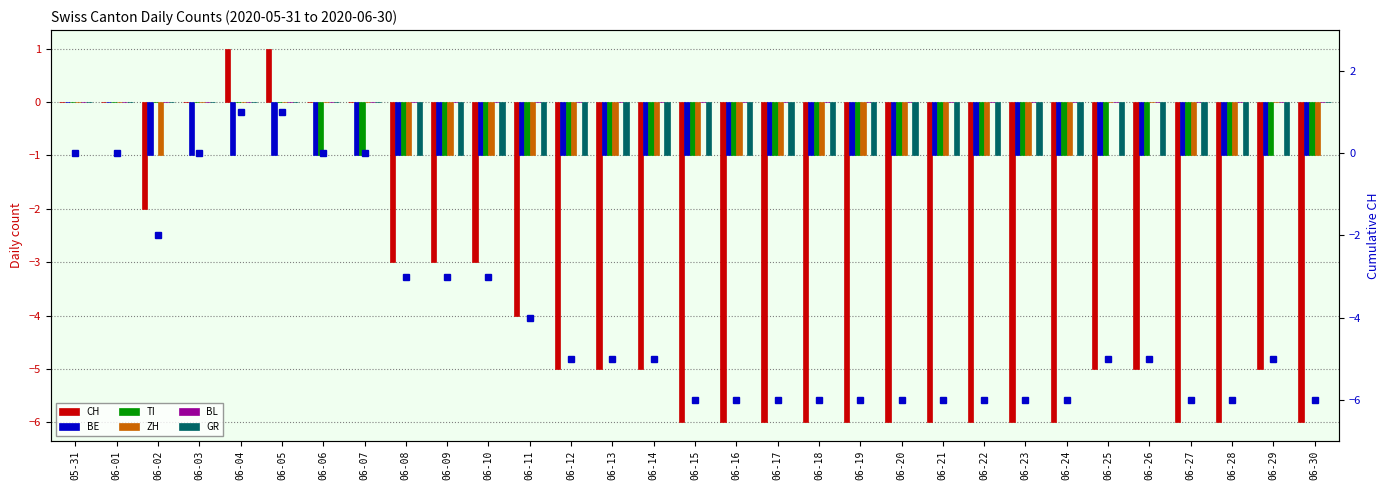

What is the label of the 29th bar from the right?

06-02